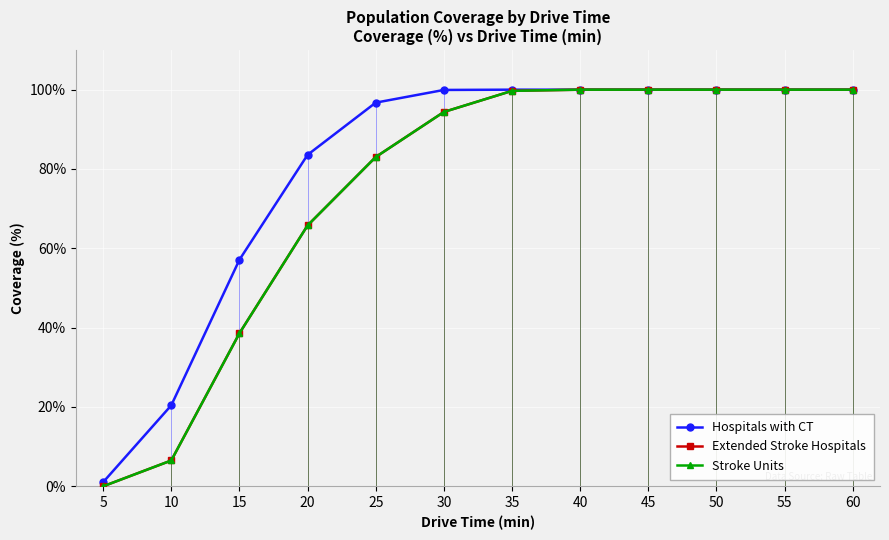

True or false: Stroke Units has more than 2 interior local peaks.

False